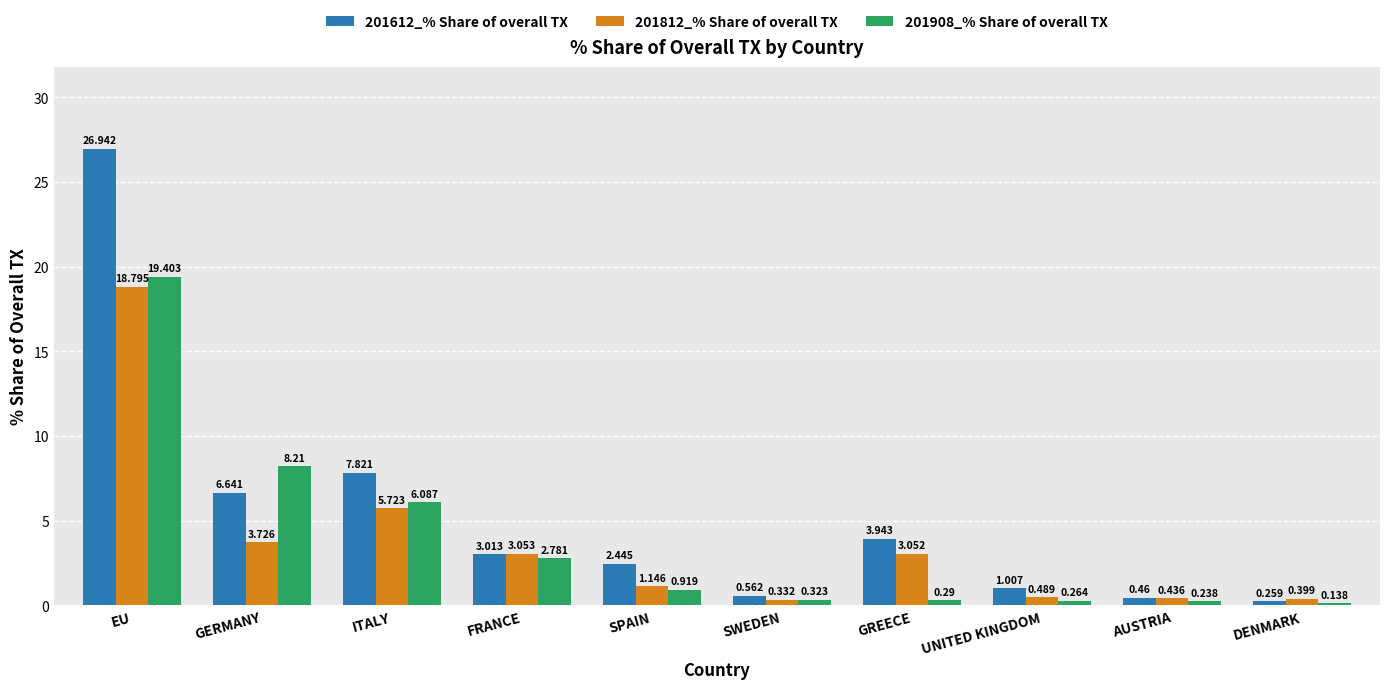

List the labels in order of 201812_% Share of overall TX value, largest first.

EU, ITALY, GERMANY, FRANCE, GREECE, SPAIN, UNITED KINGDOM, AUSTRIA, DENMARK, SWEDEN